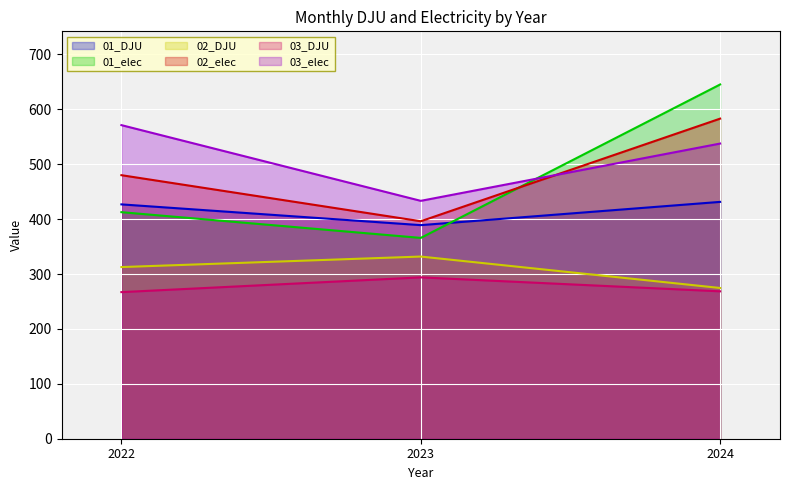

Is it true that 02_elec equals 111.4 at 2022?

False